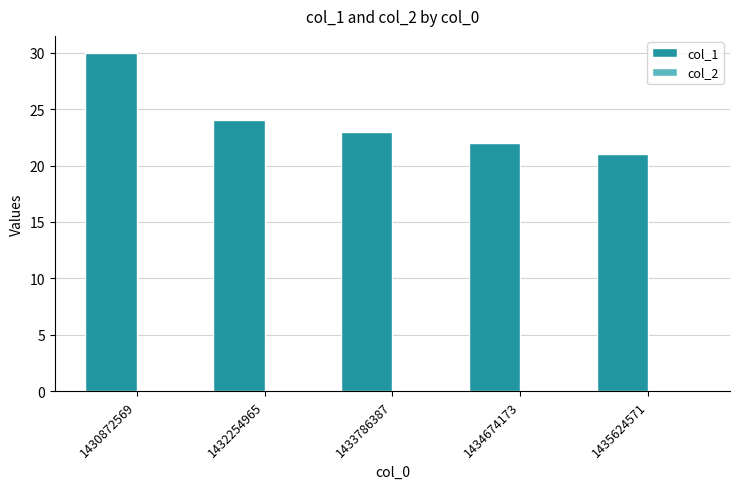

Count the number of categories in the chart.

5